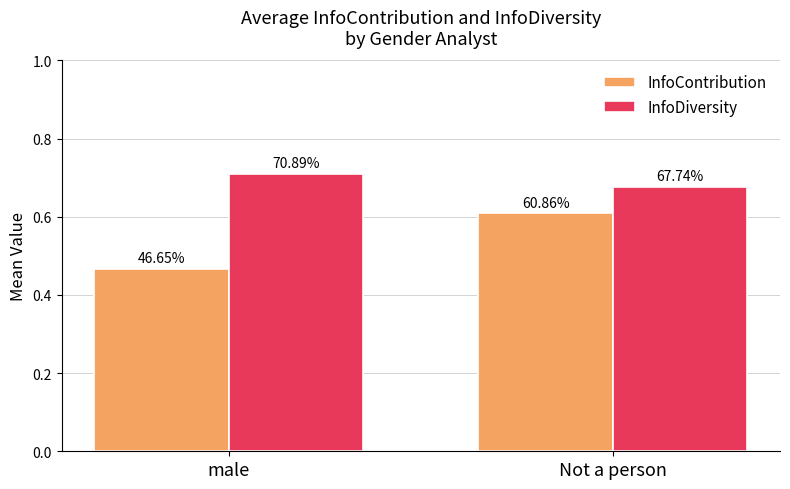

Is it true that InfoDiversity equals 0.7 at Not a person?

True